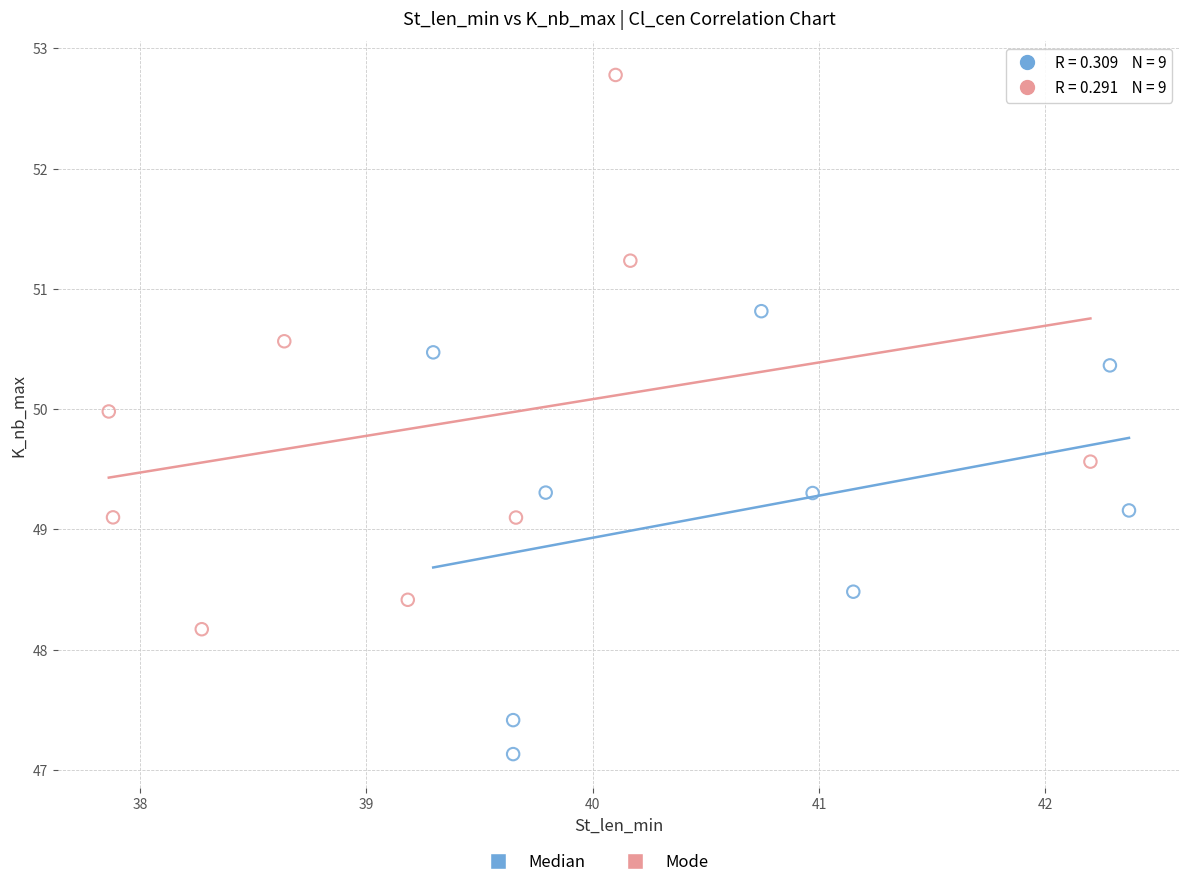

Which series has the largest Y range (max minus min)?

Mode